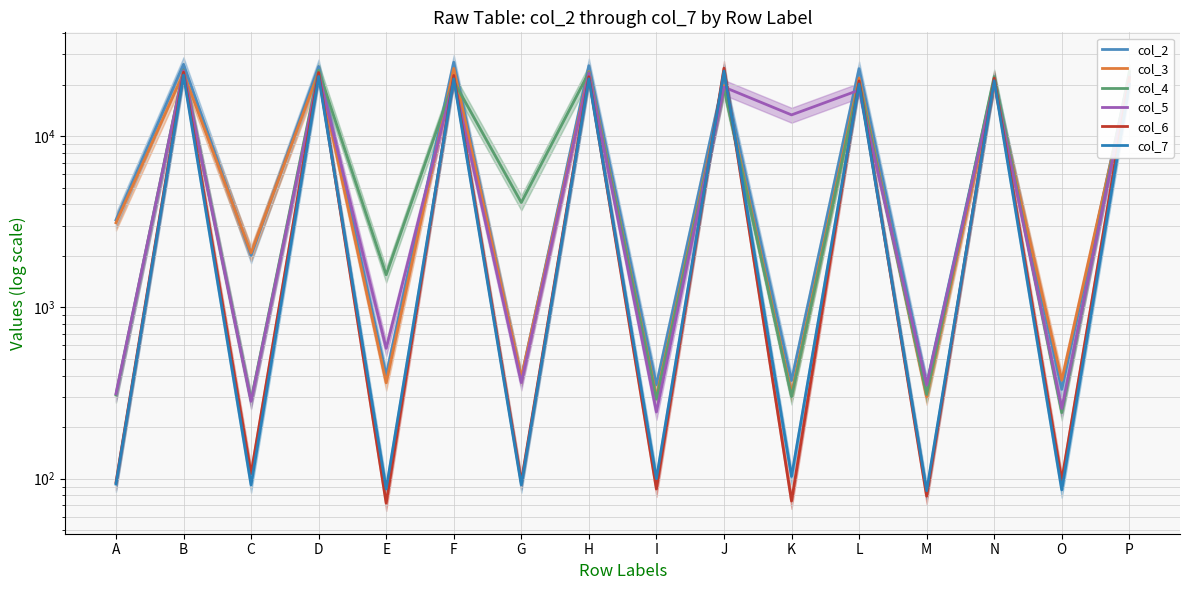

In col_3, how many points are higher than both neighbors (excluding endpoints)?

7